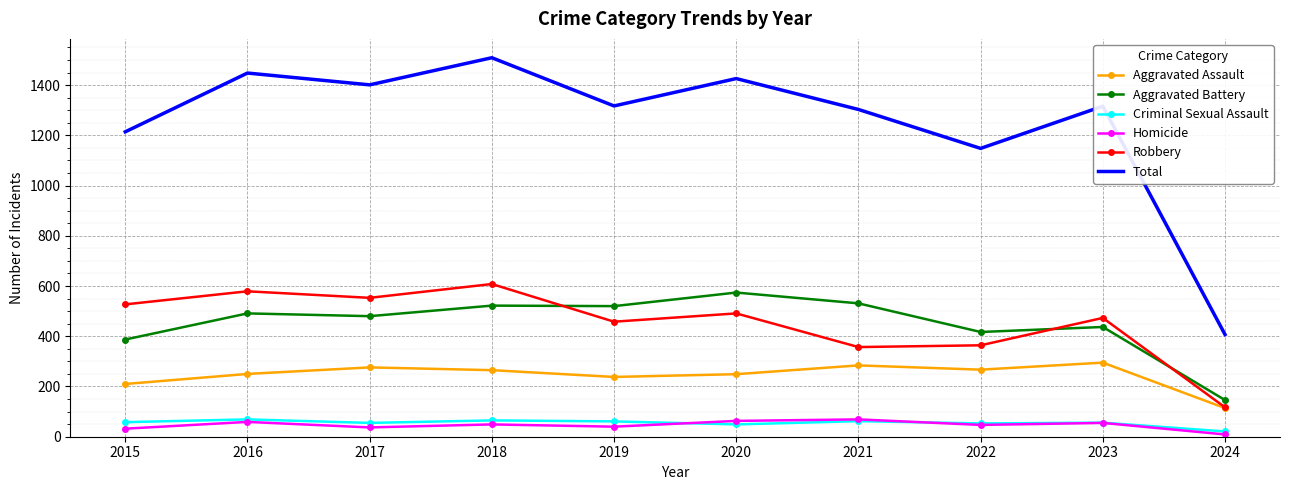

What is the sum of all Criminal Sexual Assault values?

549